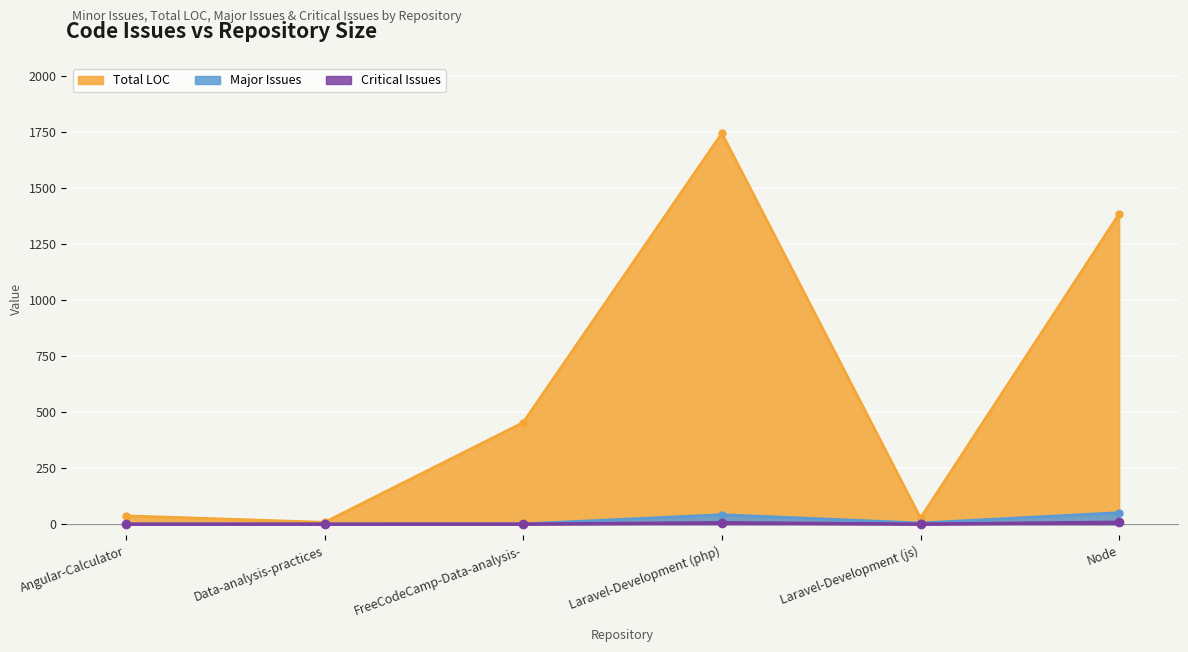

List the series in order of their peak value, highest first.

Total LOC, Major Issues, Critical Issues